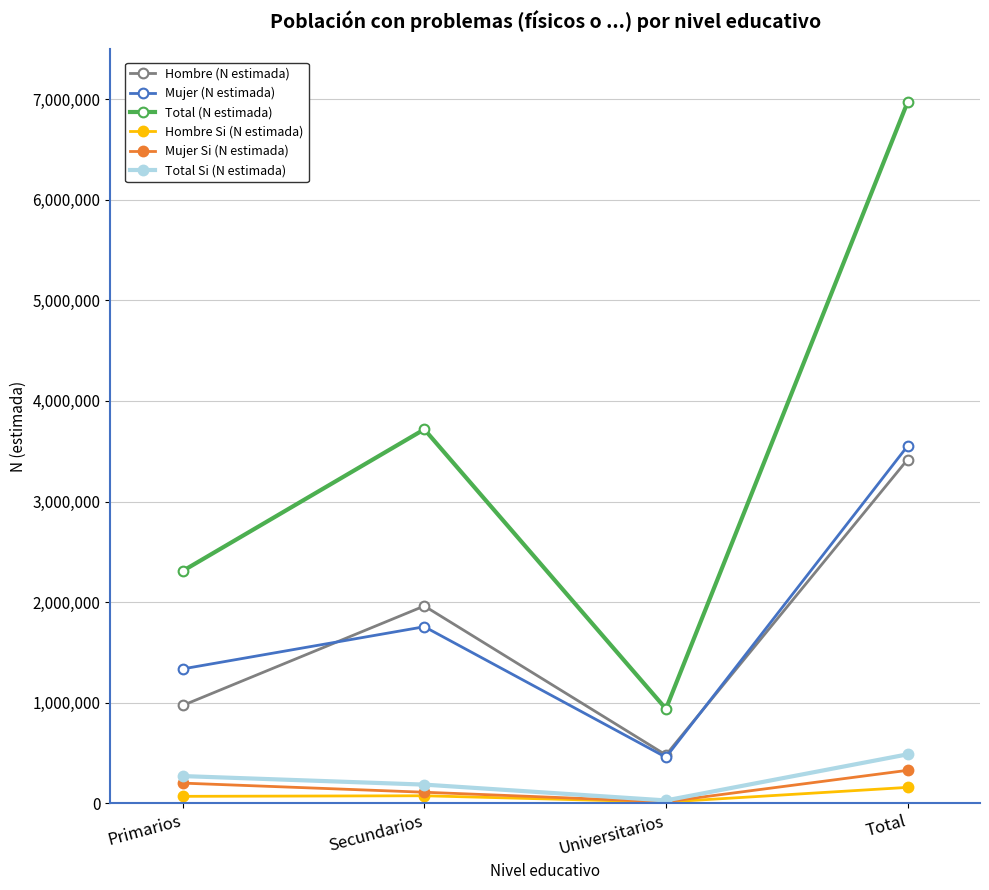

Which series has the largest range (max minus min)?

Total (N estimada)